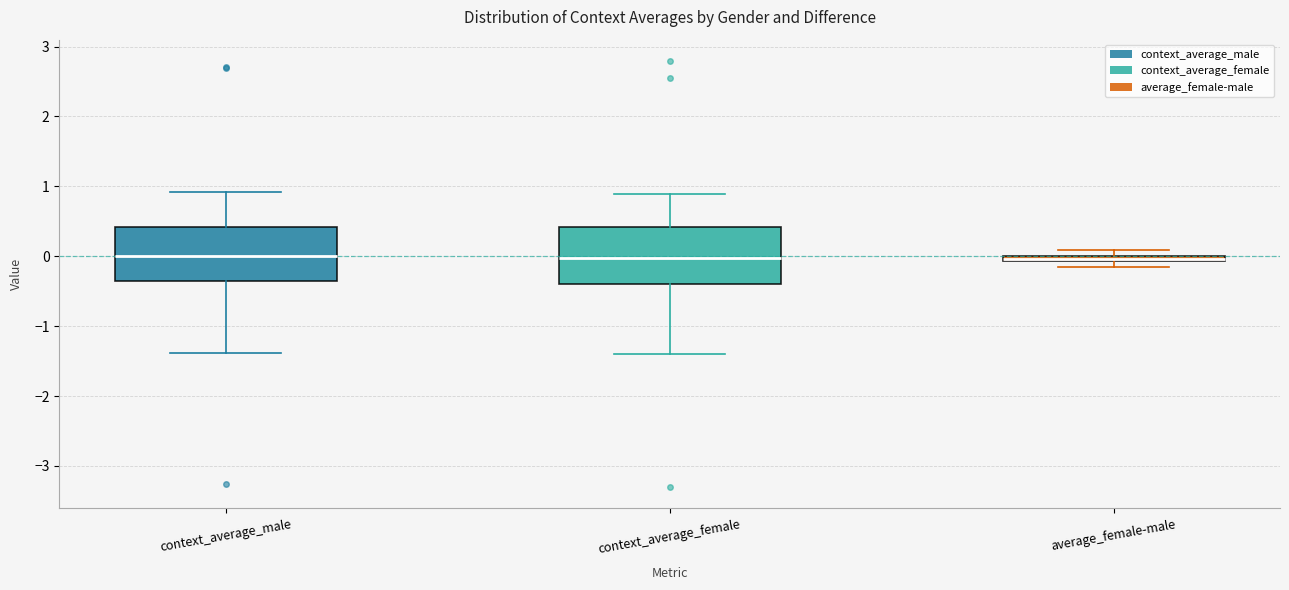

Where does the median line of the box for context_average_male sit on the y-axis? The values are not printed on the chart, so give them approximately, as read against the axis.

0.0